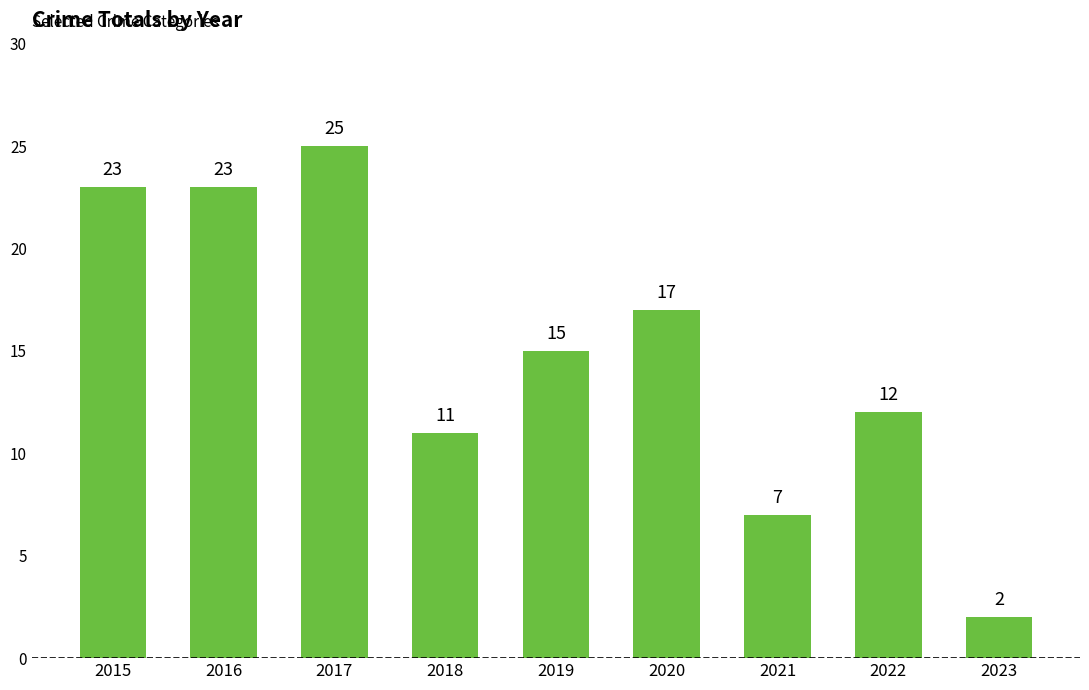

Does the chart contain any negative values?

No